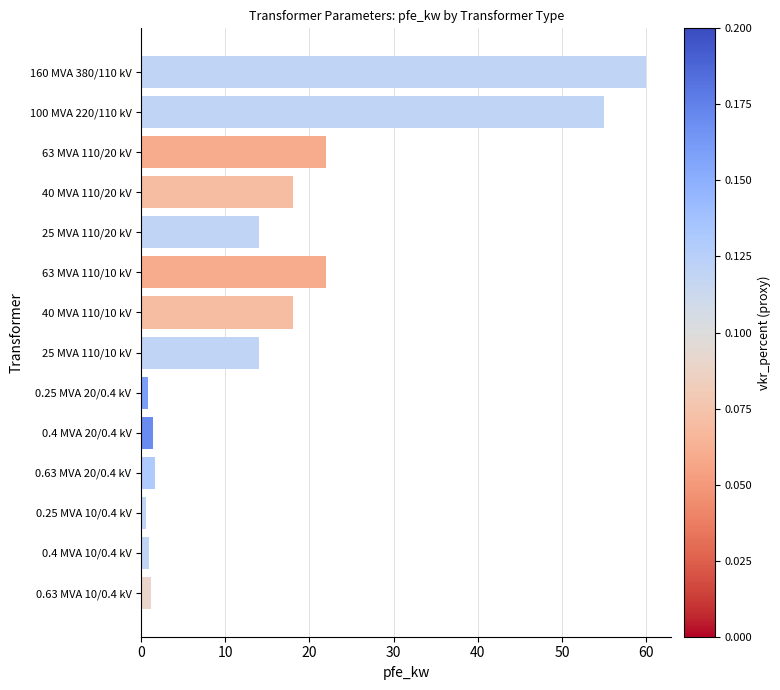

Is it true that the value at 25 MVA 110/20 kV is 24.3?

False